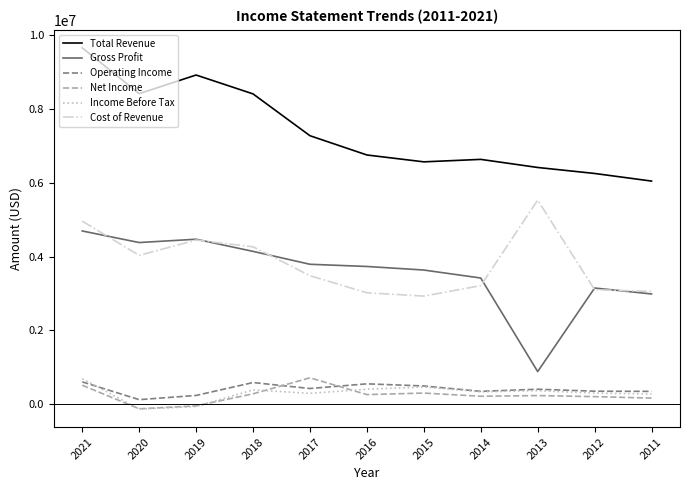

The Net Income series shows -43500 at 2019. True or false?

True